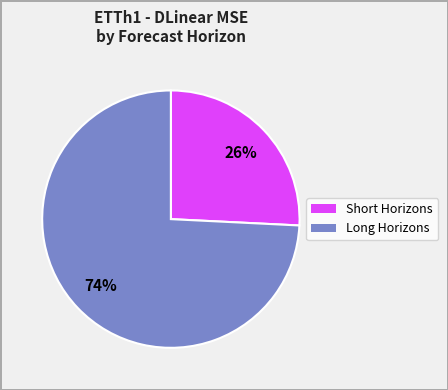

To the nearest percent, what is the difference between the largest and smallest slice percentages?

48%